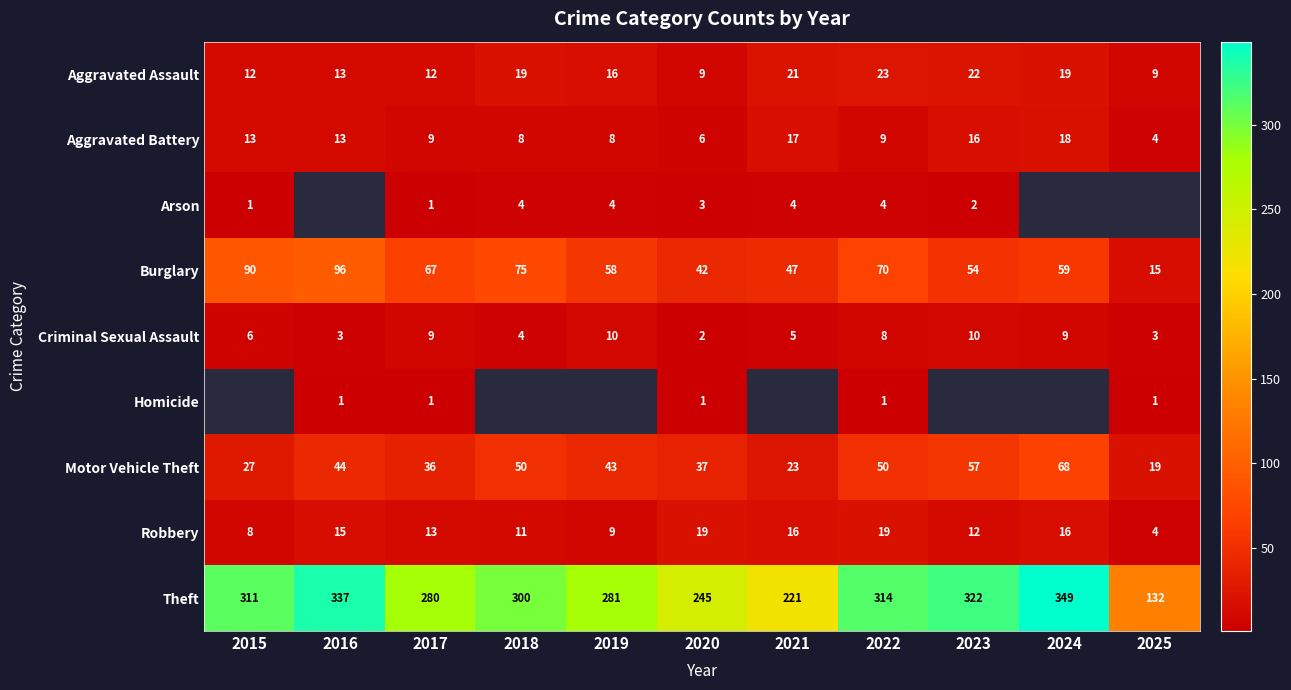

Which category has the lowest value in the Criminal Sexual Assault series?

2020